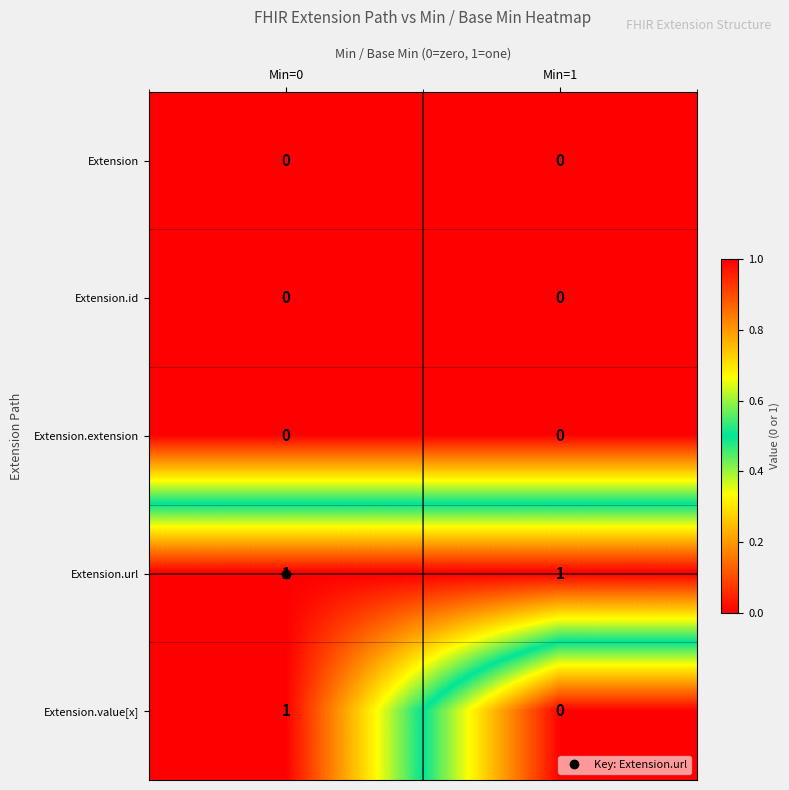

At which category is the sum across all series the highest?

Min=0